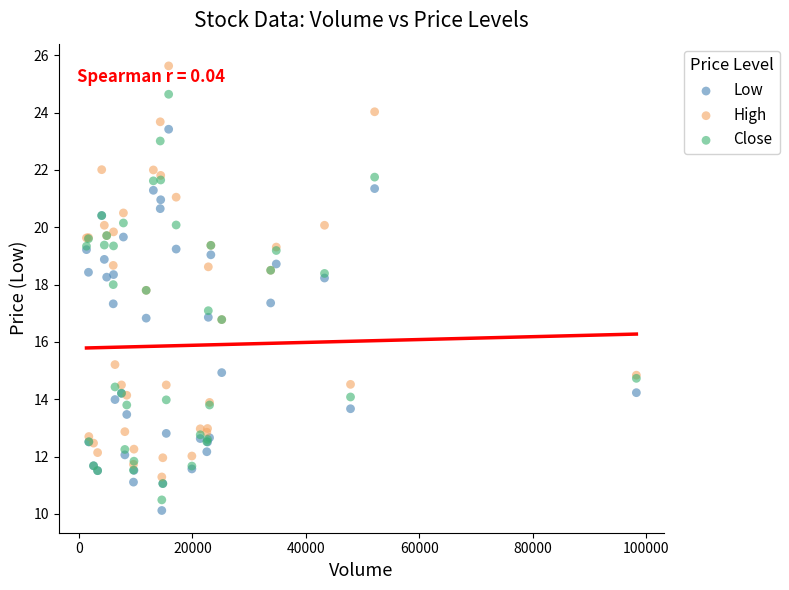

Which series contains the lowest Y value?

Low